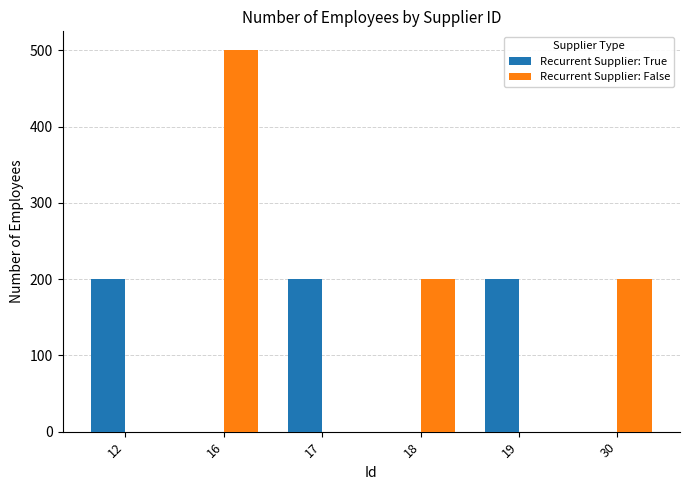

Between 16 and 17, which series saw the biggest shift?

Recurrent Supplier: False